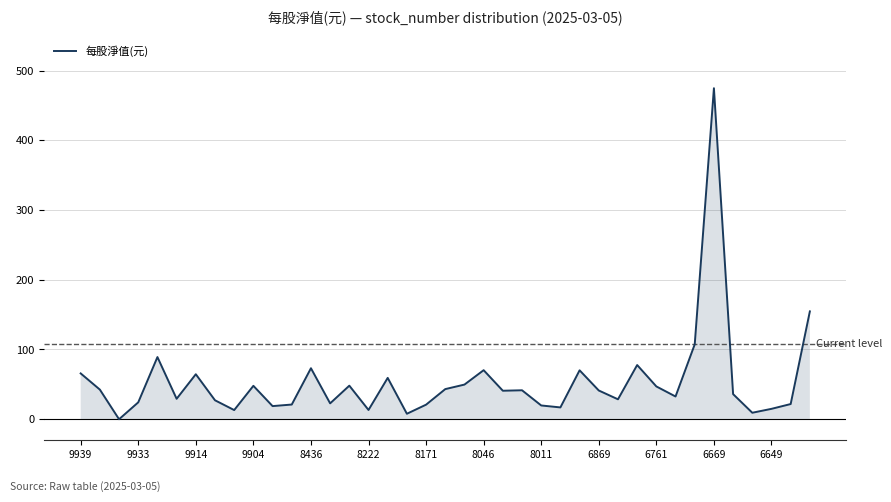

Where is the data nearest to the value 237?

38